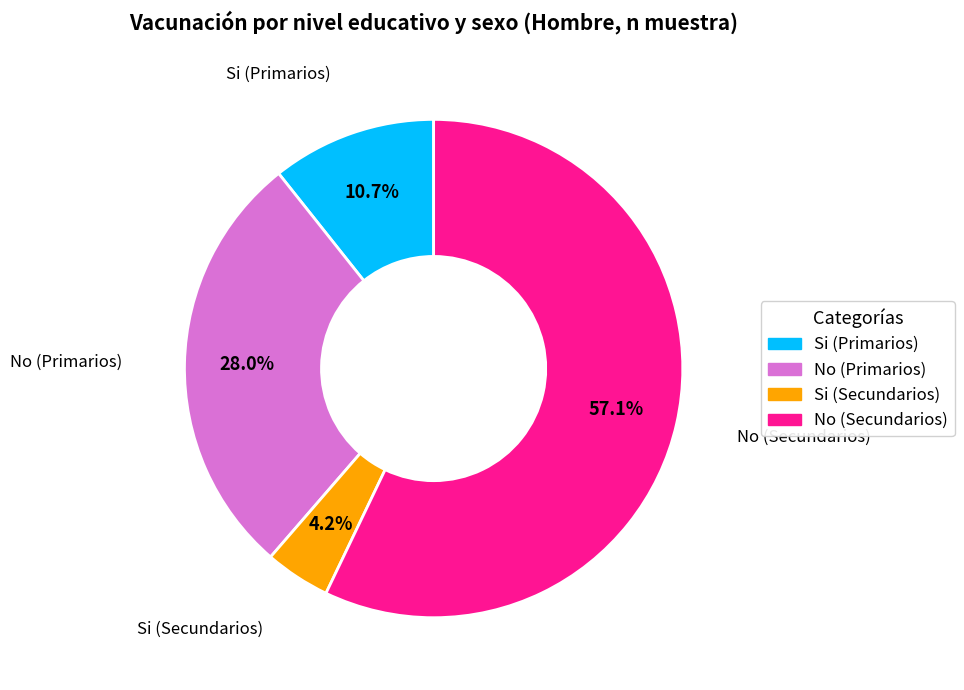

The No (Secundarios) slice represents 44% of the pie. True or false?

False